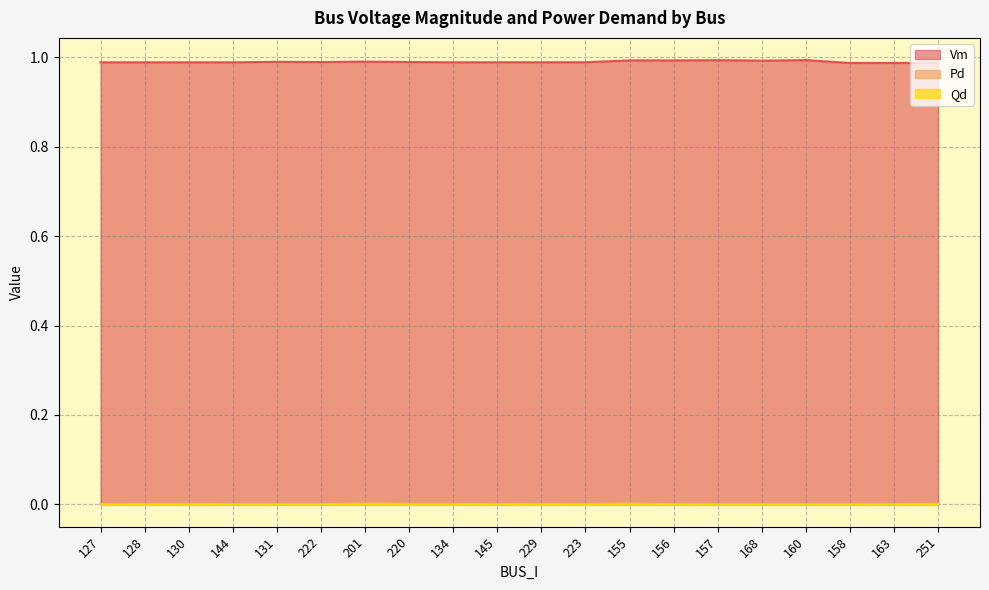

Which category has the lowest value across all series?

144